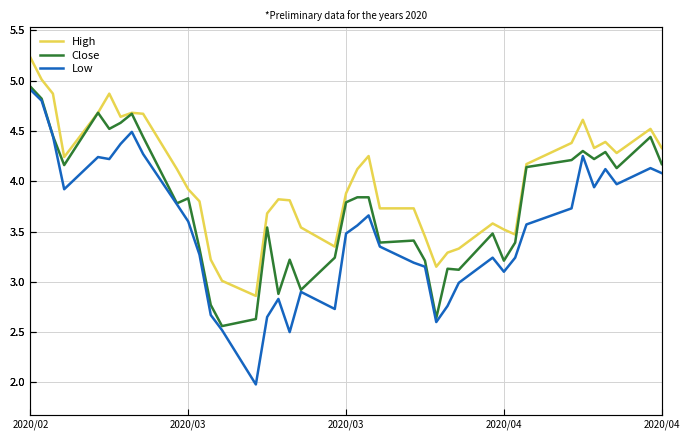

At which label does High first exceed 4?

2020/02